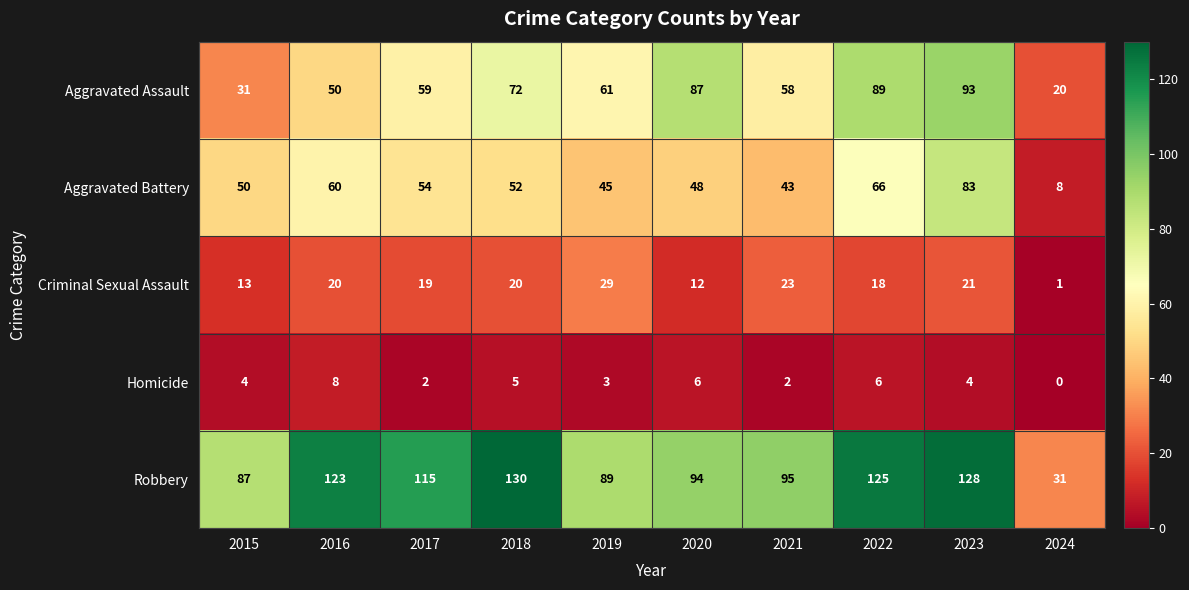

What is the spread (max minus min) of values at 2015?

83